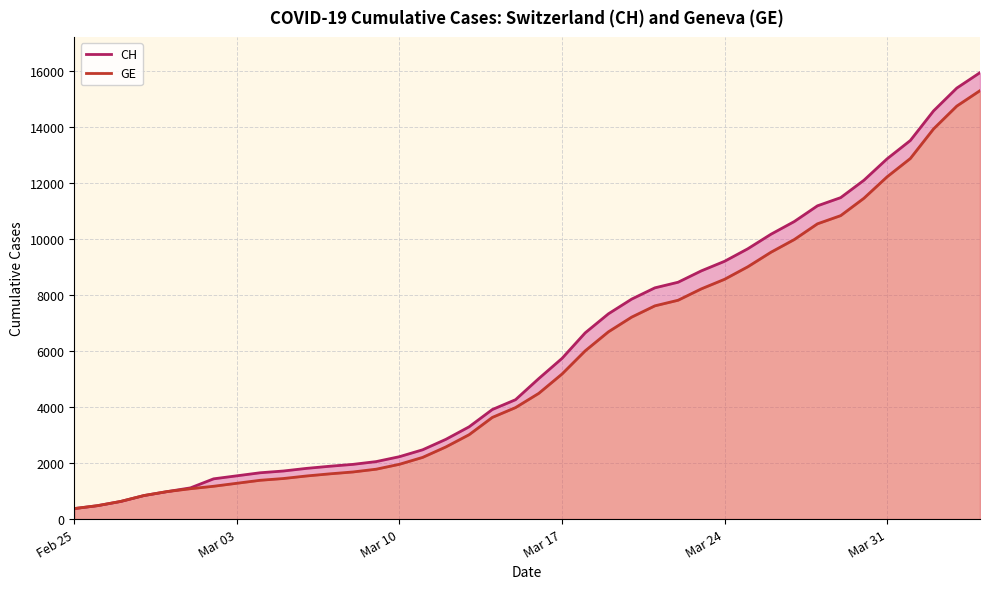

What are all the series names shown in the legend?

CH, GE